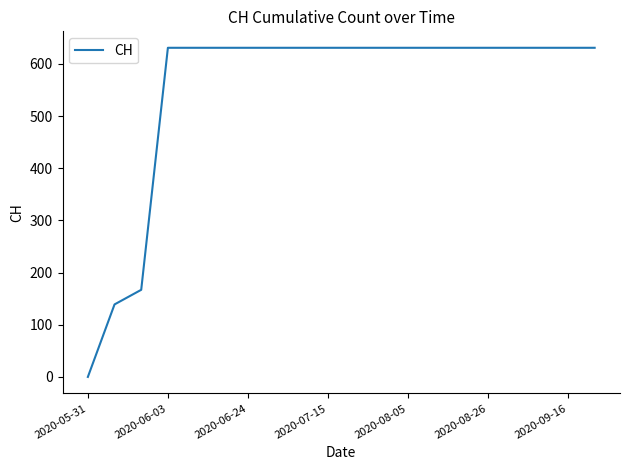

What is the maximum value shown in the chart?

631